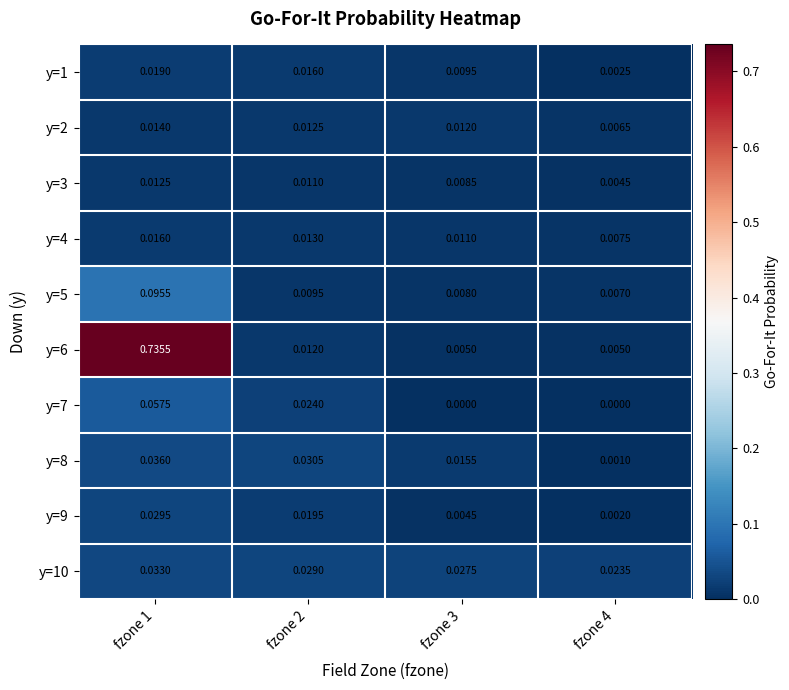

Which label corresponds to the smallest value in the chart?

fzone 3